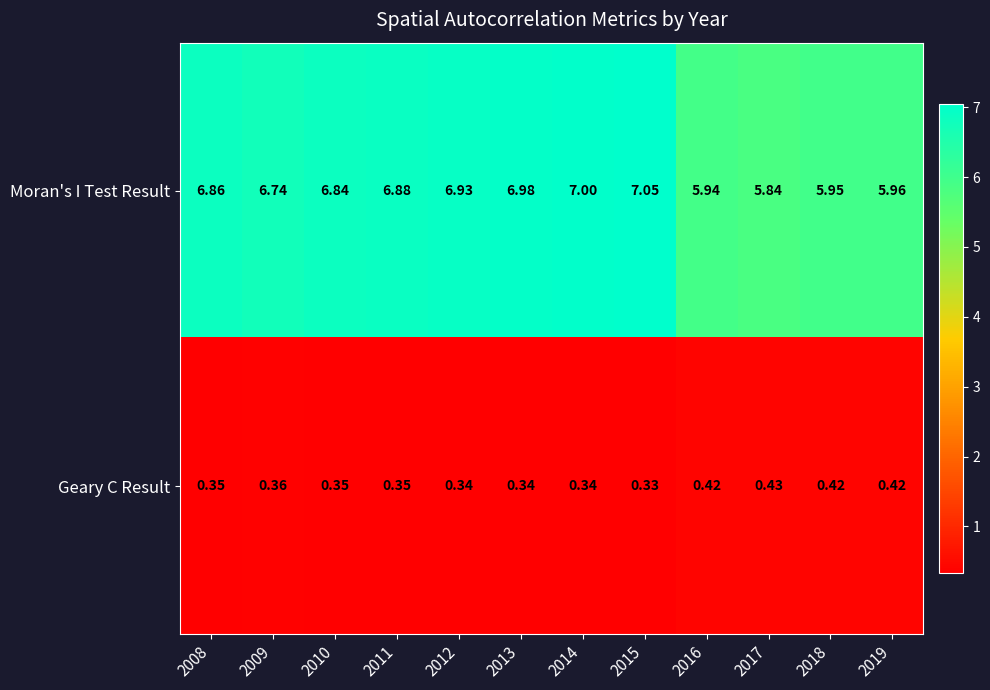

Which series has the largest range (max minus min)?

Moran's I Test Result